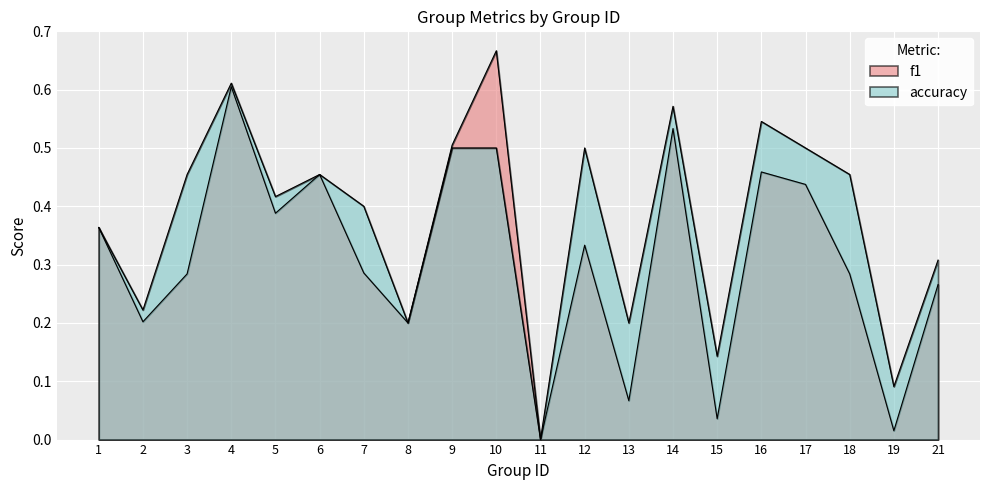

How many interior local valleys does the f1 series have?

7